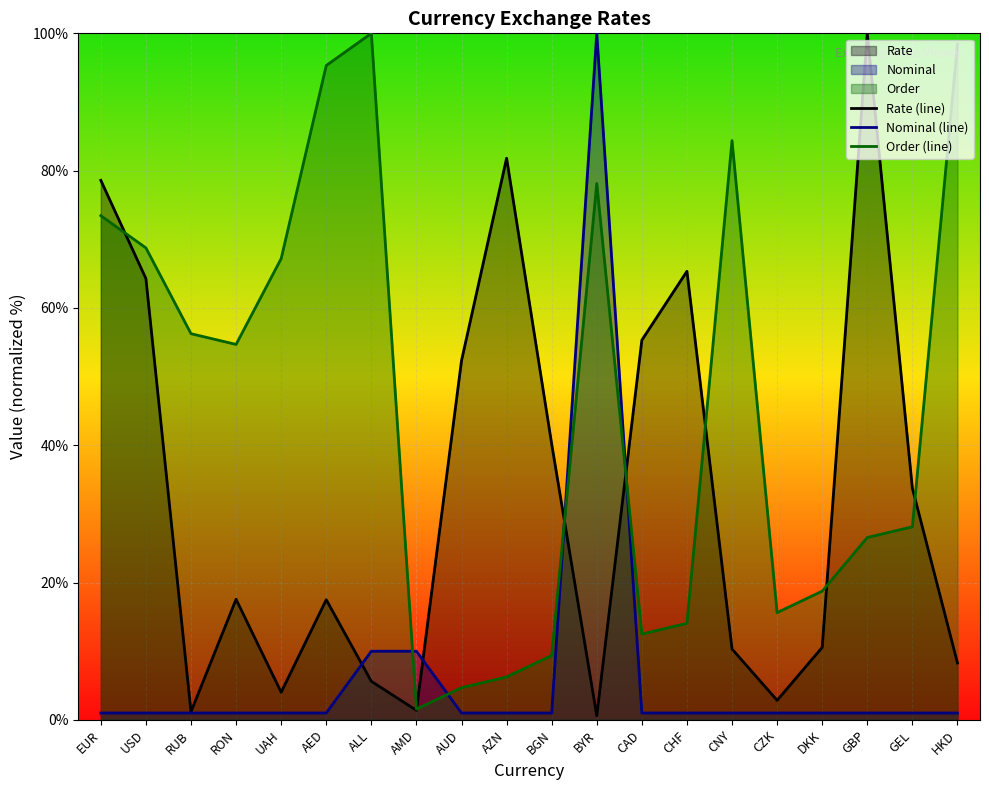

Where is Rate (line) nearest to the value 50?

AUD